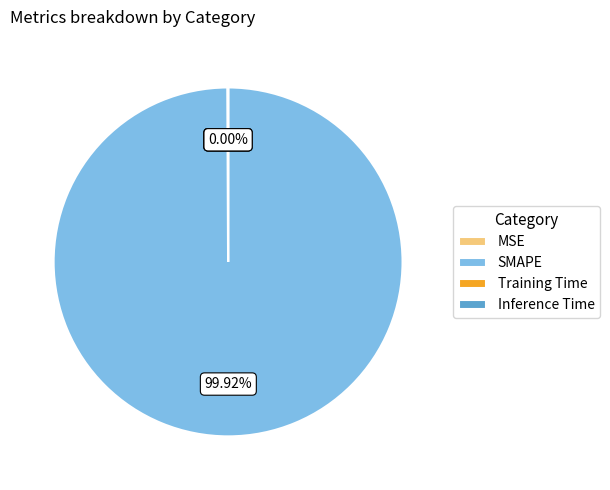

Which category has the biggest portion of the pie?

SMAPE